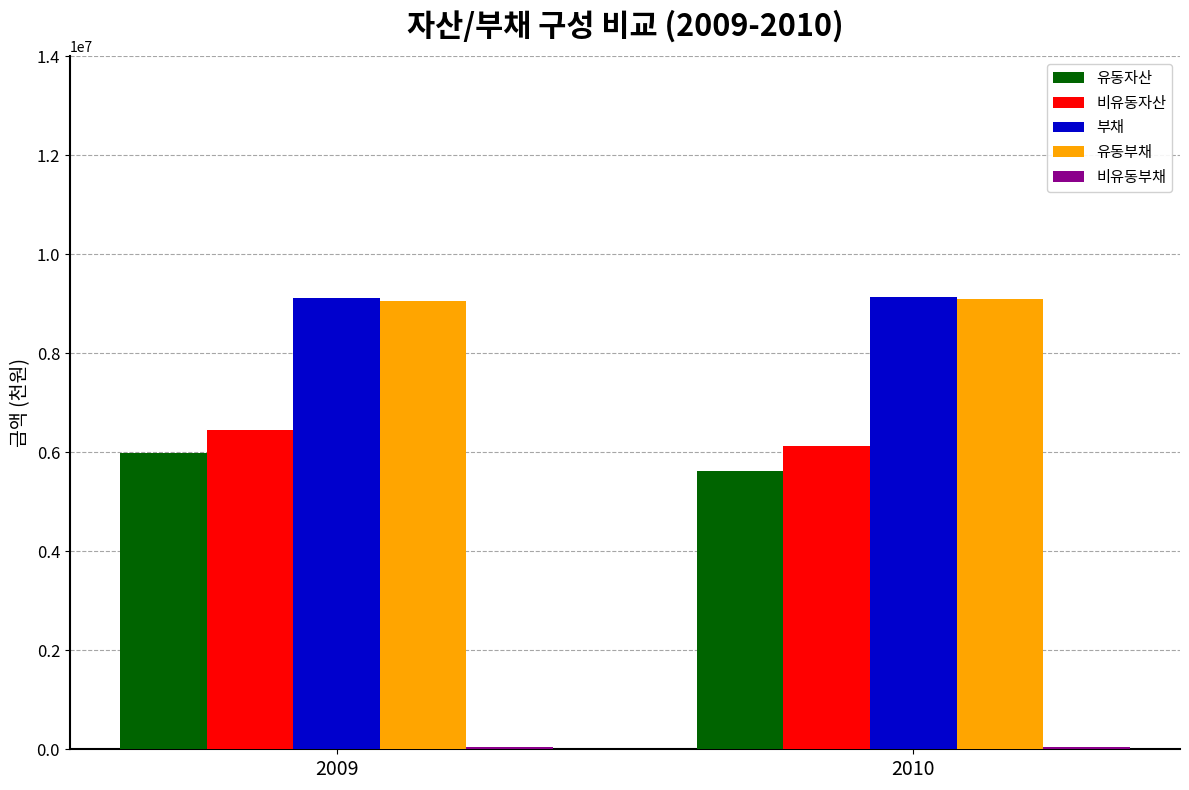

Is the value of 유동부채 at 2009 greater than the value of 유동자산 at 2009?

Yes